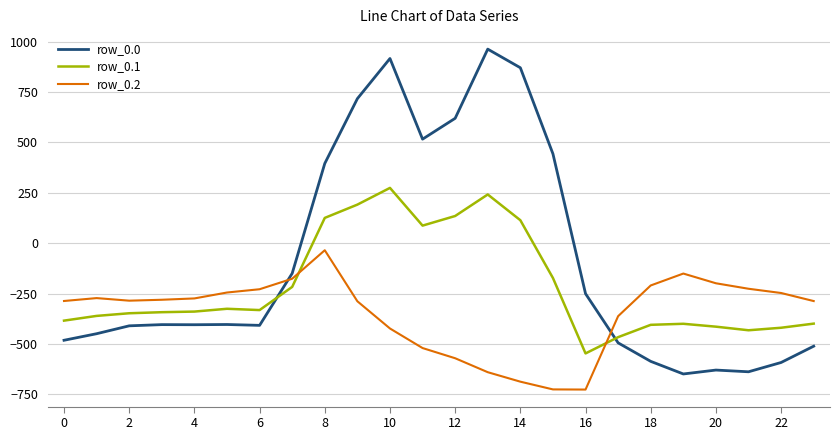

List the series in order of their overall mean, lowest first.

row_0.2, row_0.1, row_0.0